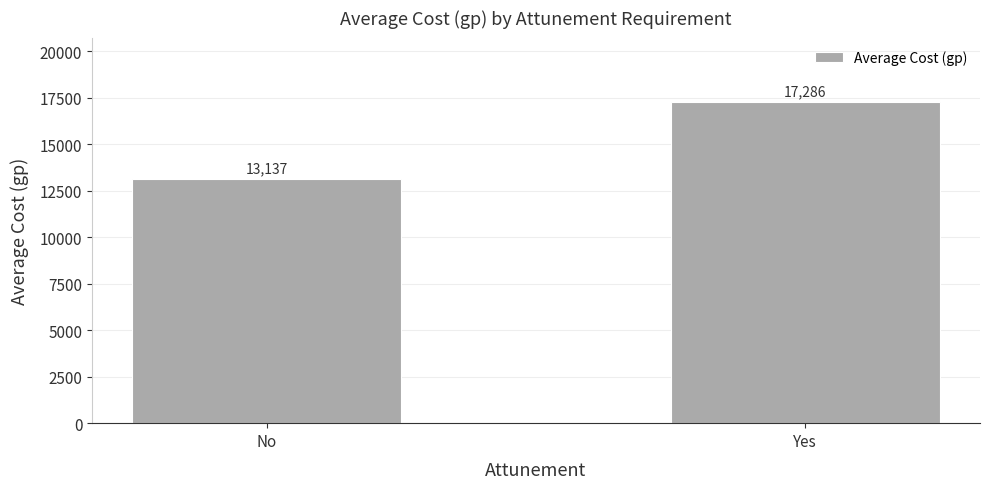

What is the difference between the maximum and minimum values?

4148.9